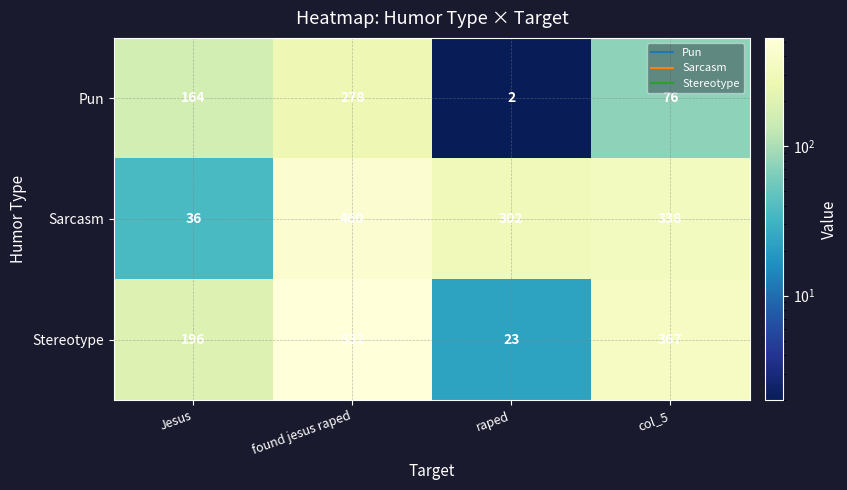

At which label does Sarcasm first exceed 338?

found jesus raped